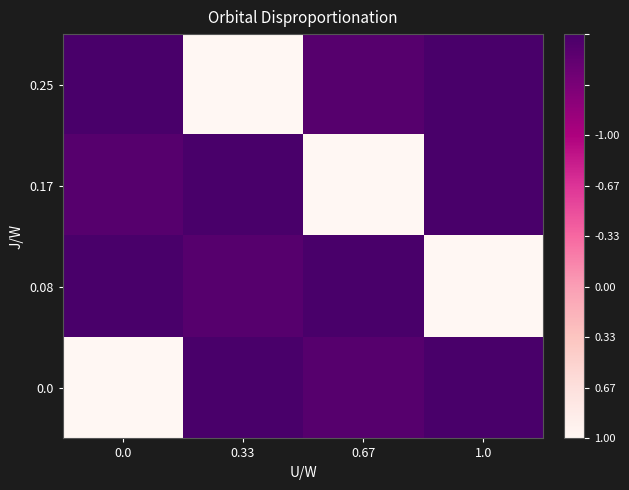

Count the number of data series in this chart.

4